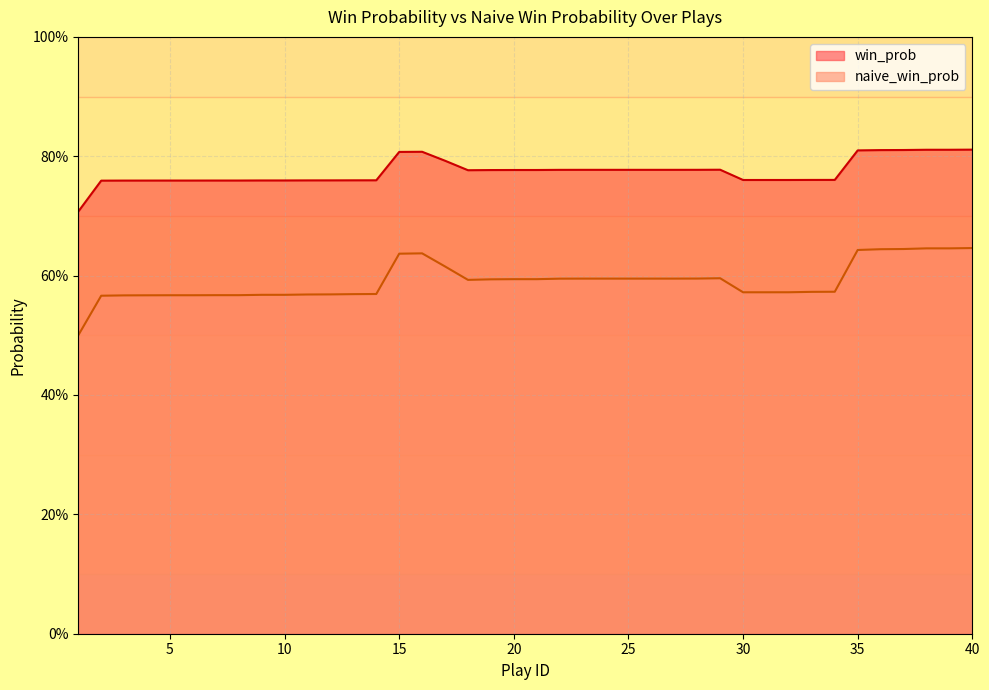

Rank the categories by win_prob value from lowest to highest.

1, 2, 3, 4, 5, 6, 7, 8, 9, 10, 11, 12, 13, 14, 30, 31, 32, 33, 34, 18, 19, 20, 21, 22, 23, 24, 25, 26, 27, 28, 29, 17, 15, 16, 35, 36, 37, 38, 39, 40